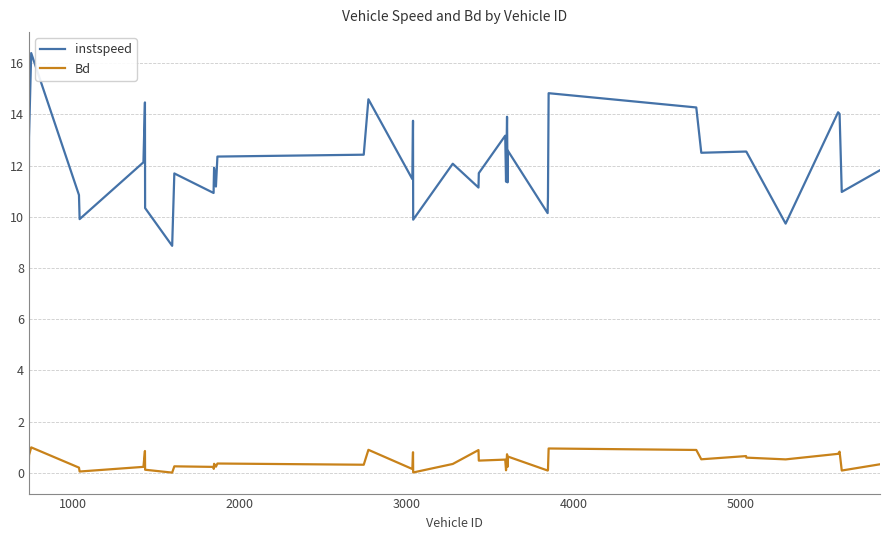

What is the average value of the instspeed series?

12.1